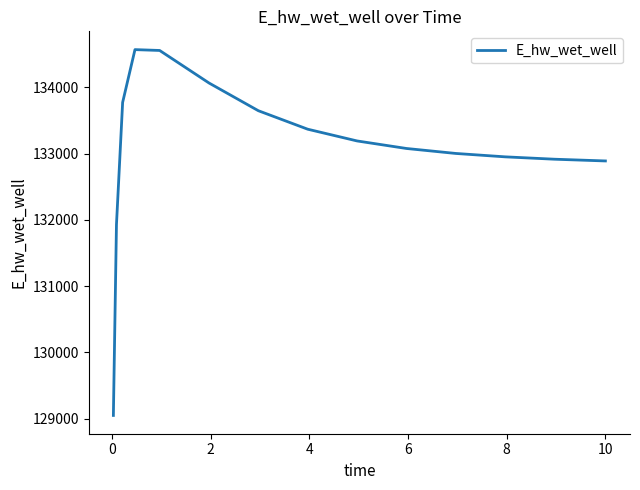

What is the greatest value displayed?

134569.5